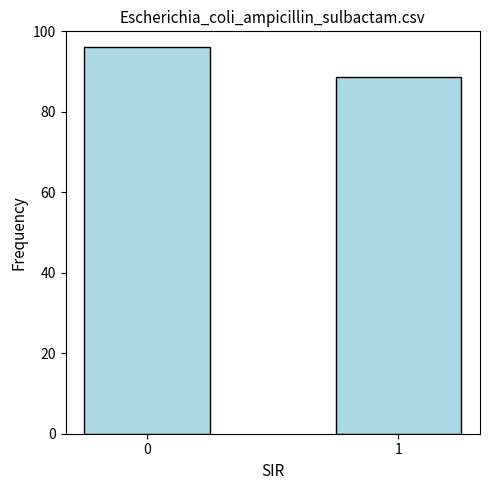

Does the chart contain any negative values?

No